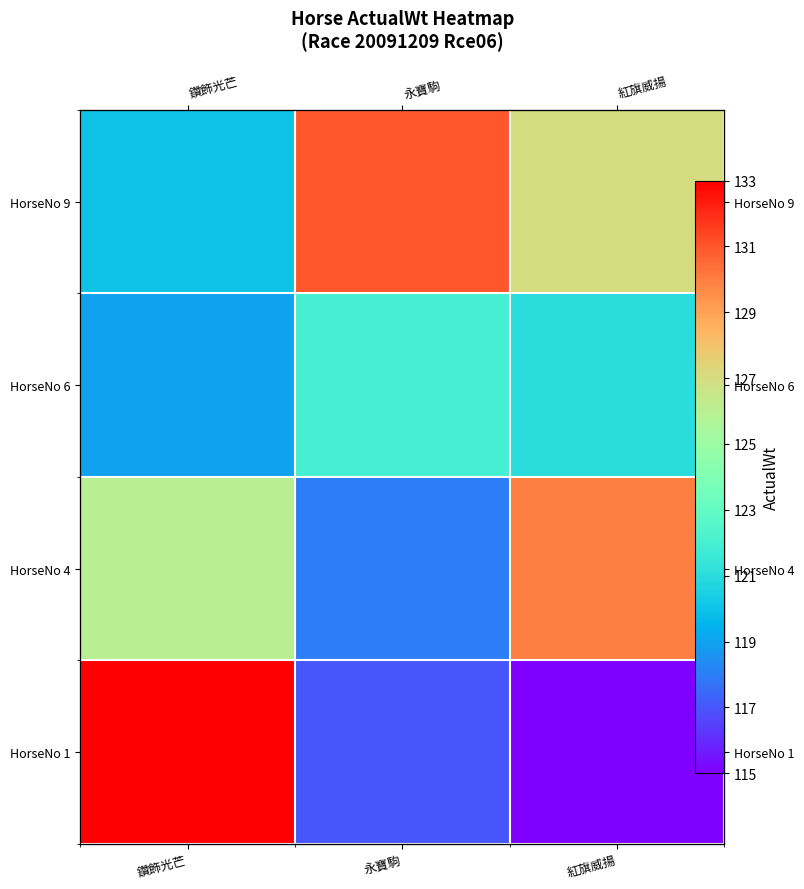

How many data points in HorseNo 9 are less than 127?

1